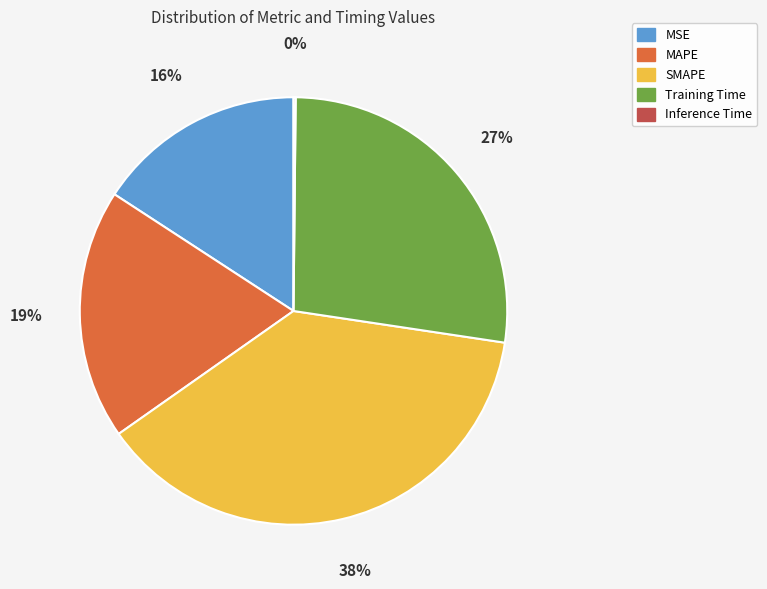

Combined, do SMAPE and MAPE account for over 50%?

Yes